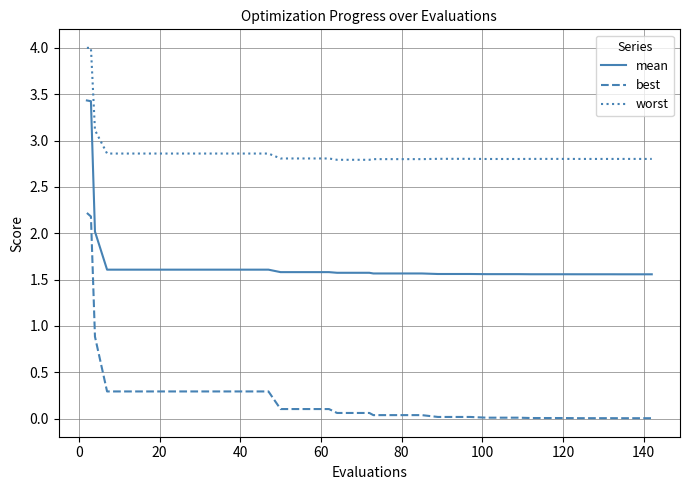

Which series has the widest spread of values?

best